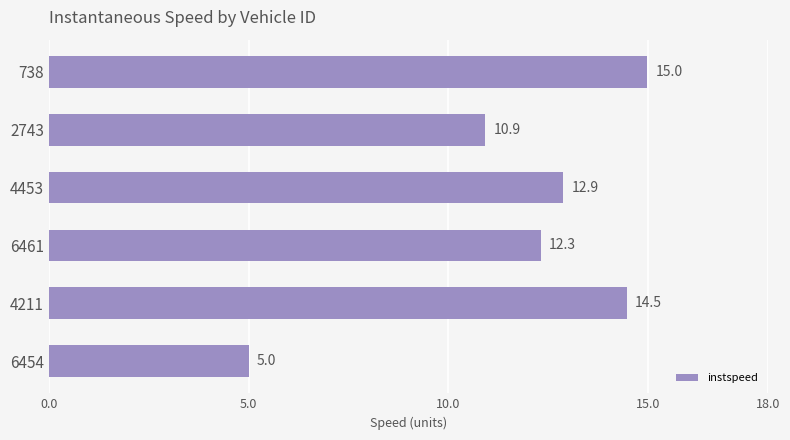

List the labels in order of value, smallest first.

6454, 2743, 6461, 4453, 4211, 738